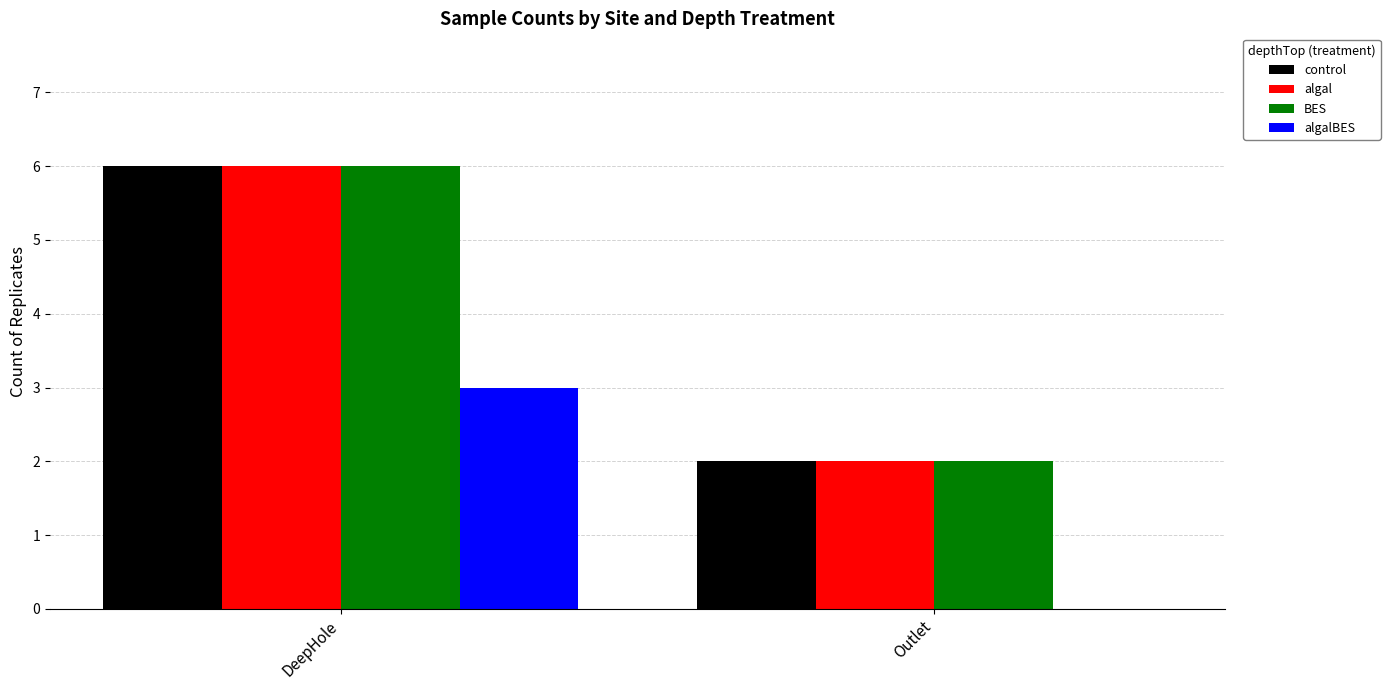

How many distinct data groups are displayed?

4